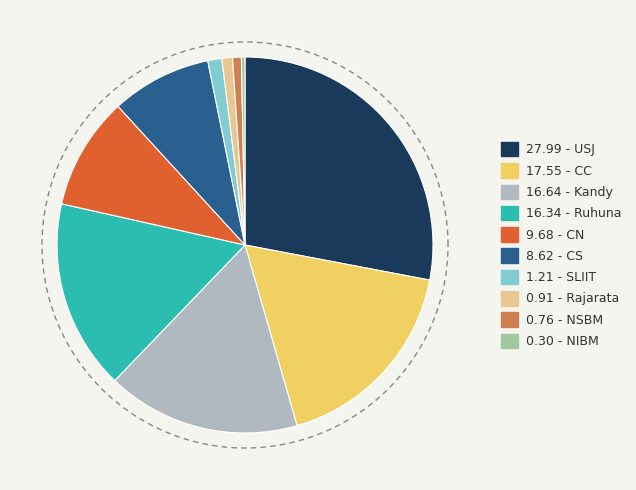

Rank the categories by value from lowest to highest.

NIBM, NSBM, Rajarata, SLIIT, CS, CN, Ruhuna, Kandy, CC, USJ